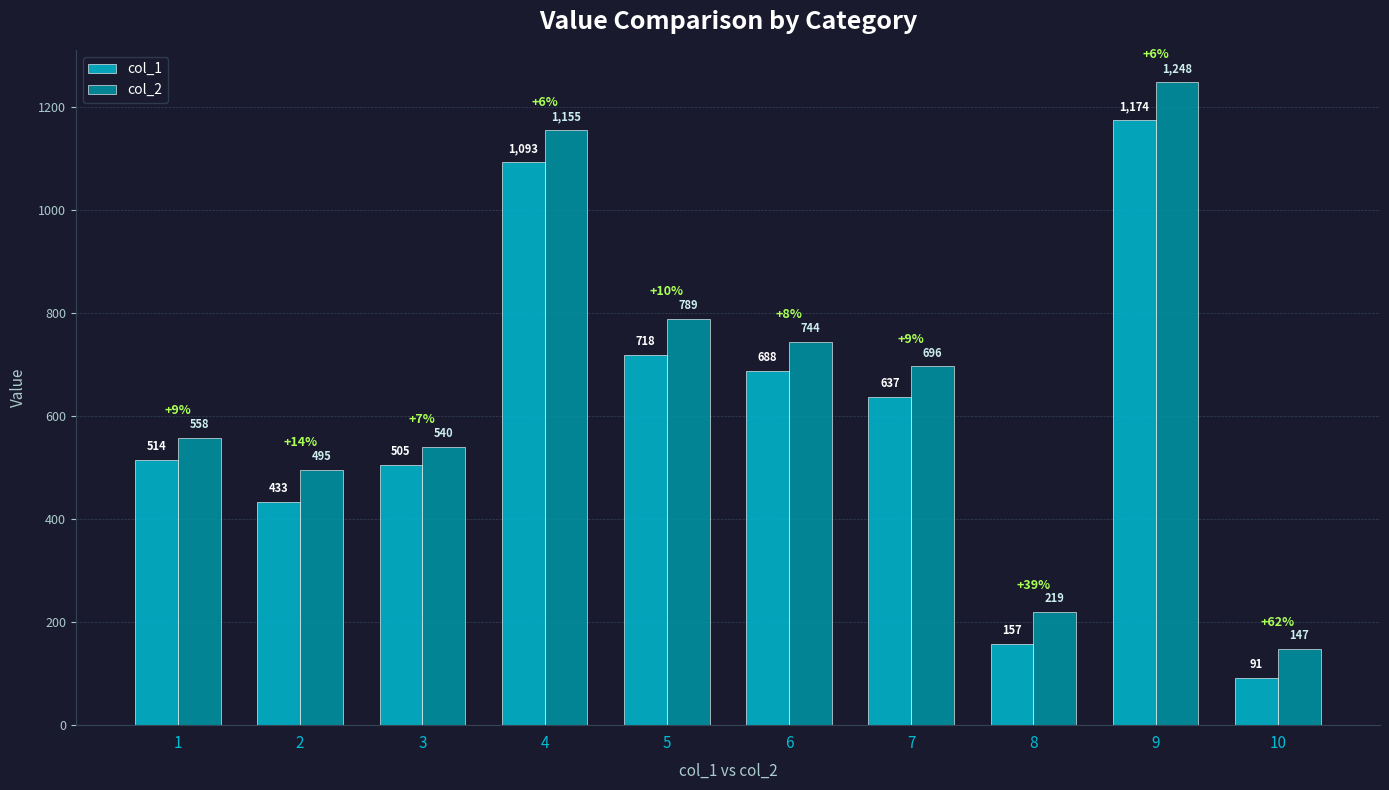

List the series in order of their peak value, lowest first.

col_1, col_2